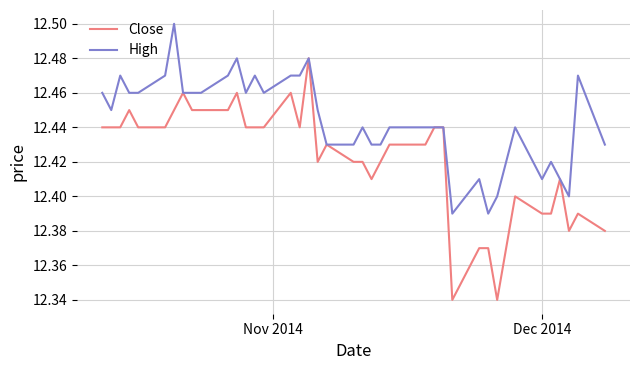

Which series has the largest total across all categories?

High